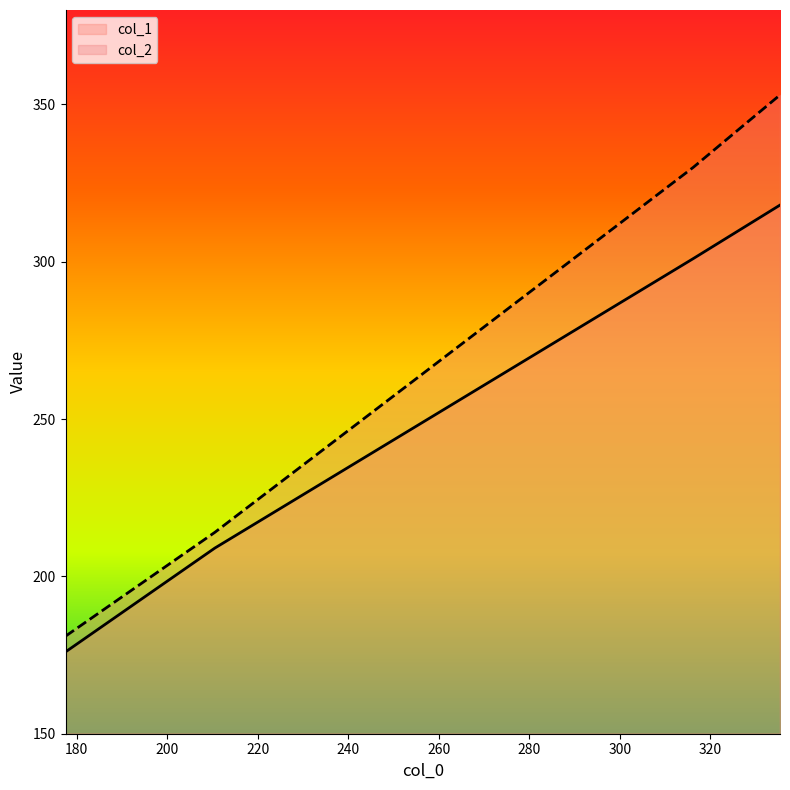

The col_1 series shows 117 at 210.5. True or false?

False